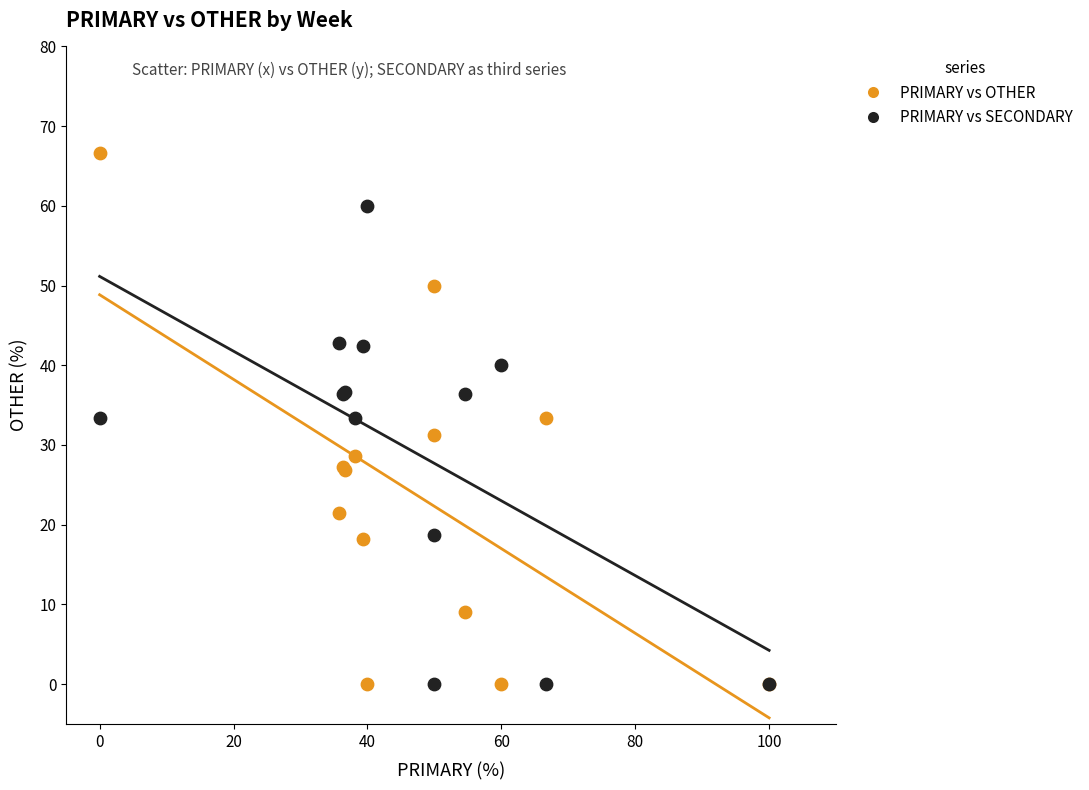

What is the X range (max minus min) for the scatter plot?

100.0